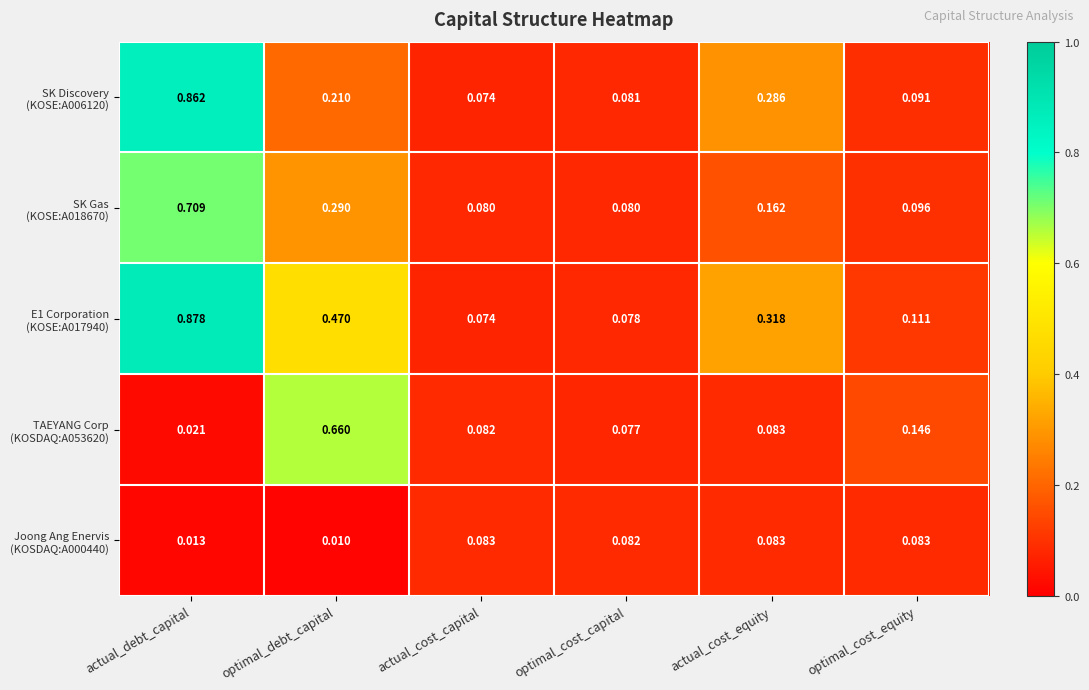

Which label corresponds to the largest value in the chart?

actual_debt_capital